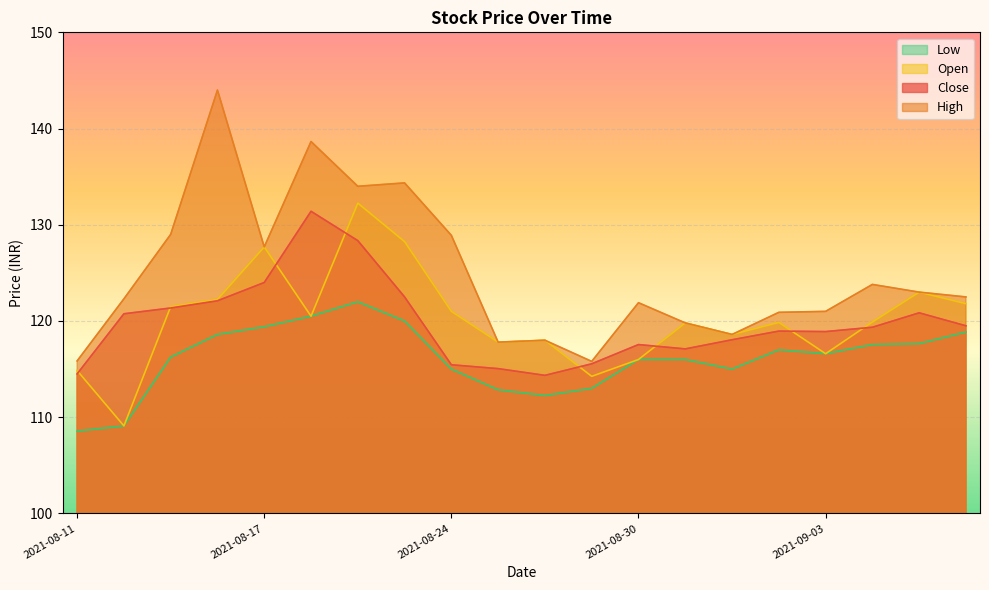

Between 2021-08-11 and 2021-09-02, which series saw the biggest shift?

Low